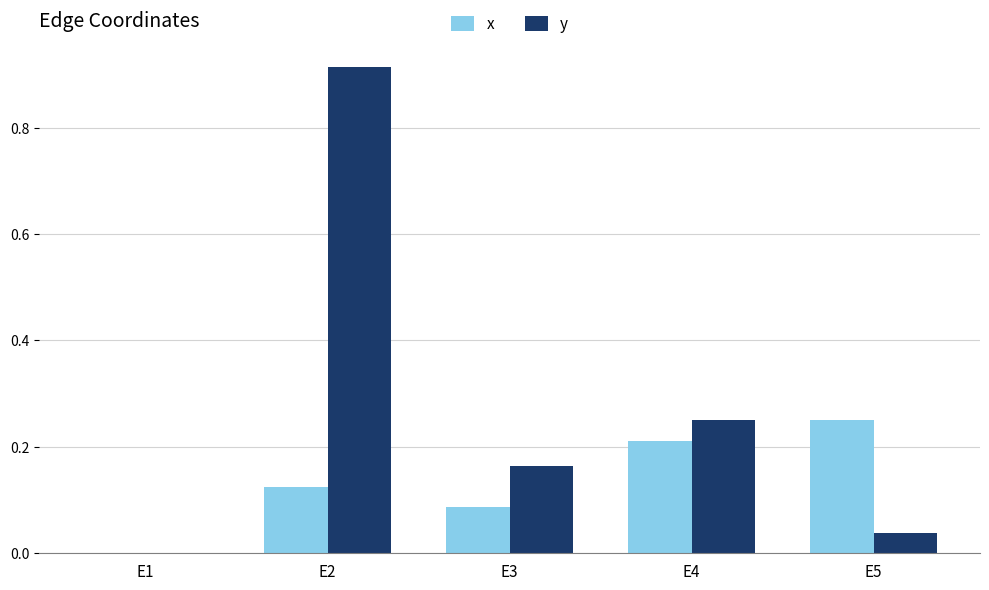

Which category has the highest value across all series?

E2